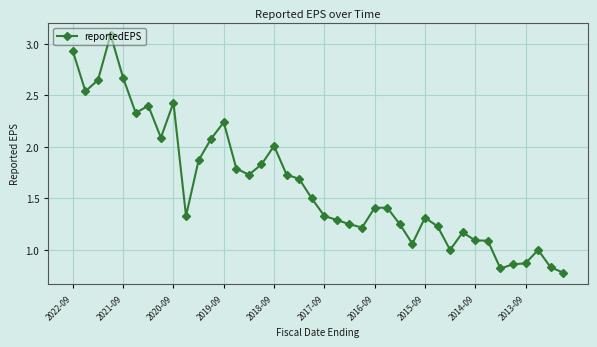

What is the greatest value displayed?

3.1